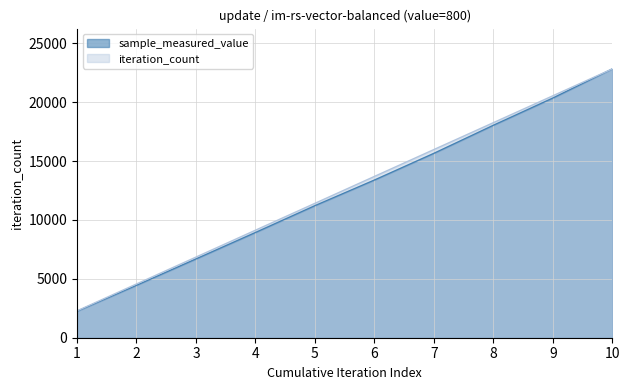

List the labels in order of iteration_count value, largest first.

10, 9, 8, 7, 6, 5, 4, 3, 2, 1